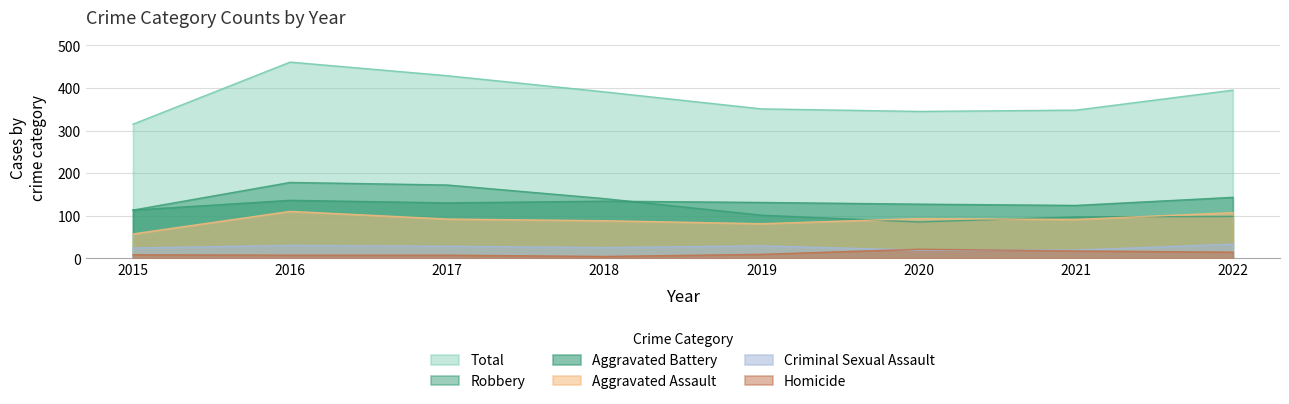

At 2022, list the series in order from largest to smallest.

Total, Aggravated Battery, Aggravated Assault, Robbery, Criminal Sexual Assault, Homicide